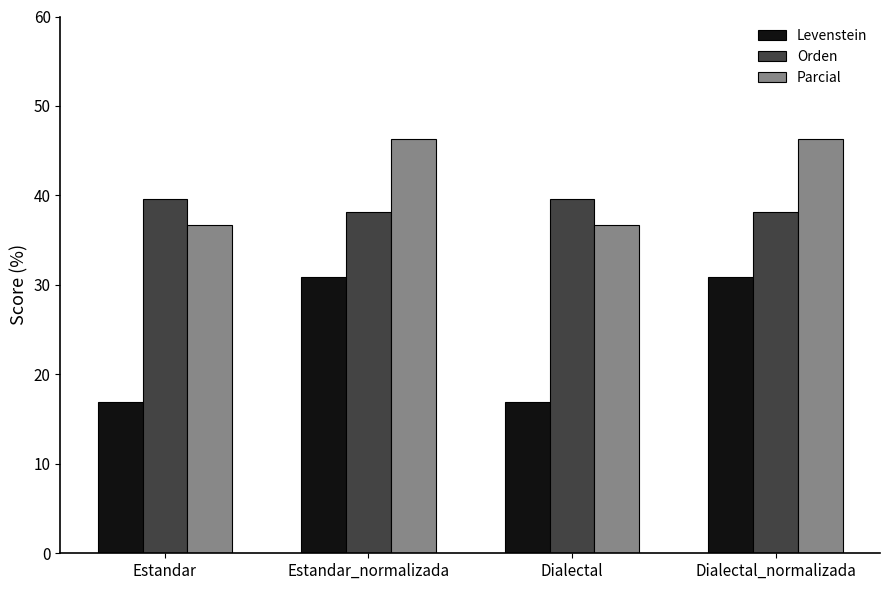

What is the average value of the Orden series?

38.9